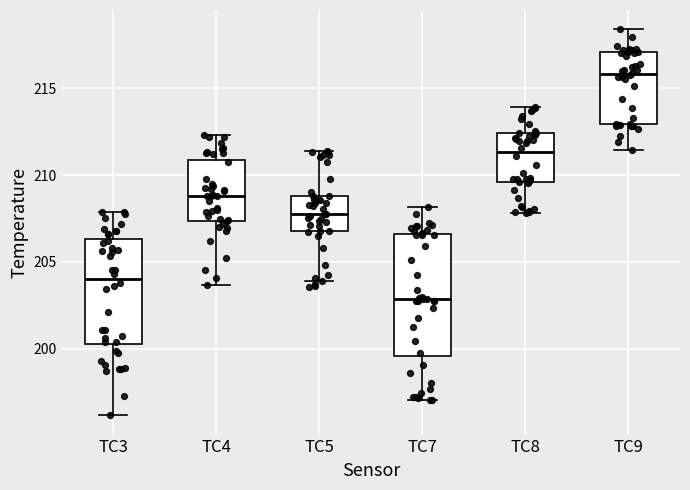

Which box's median line is the highest?

TC9